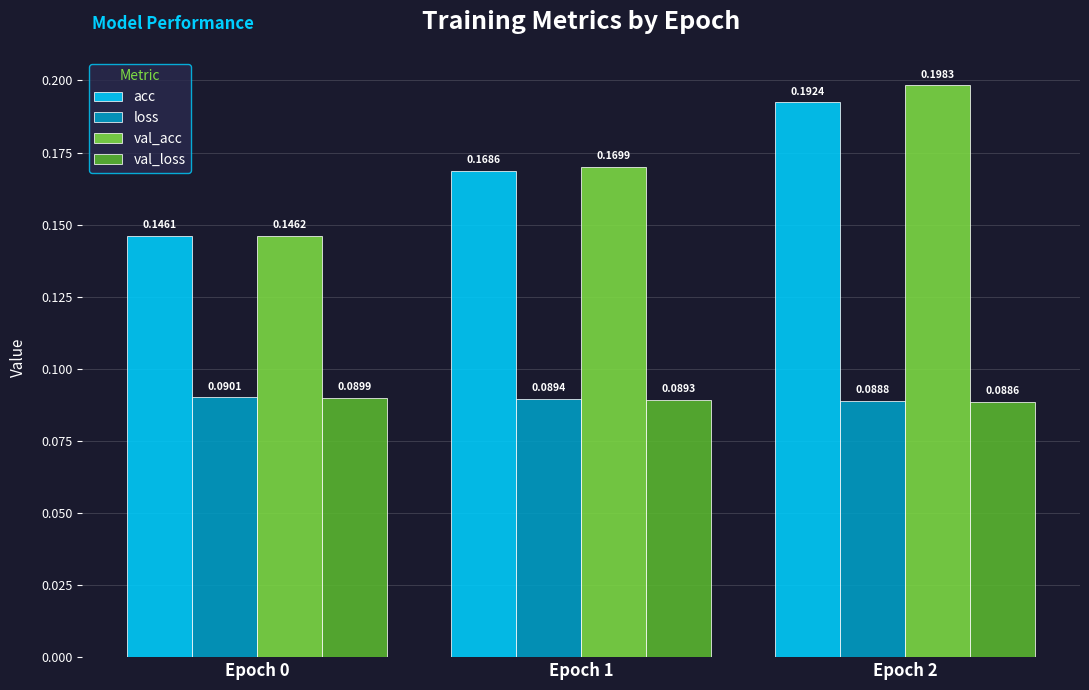

Count the loss values in the range 0 to 1.

3